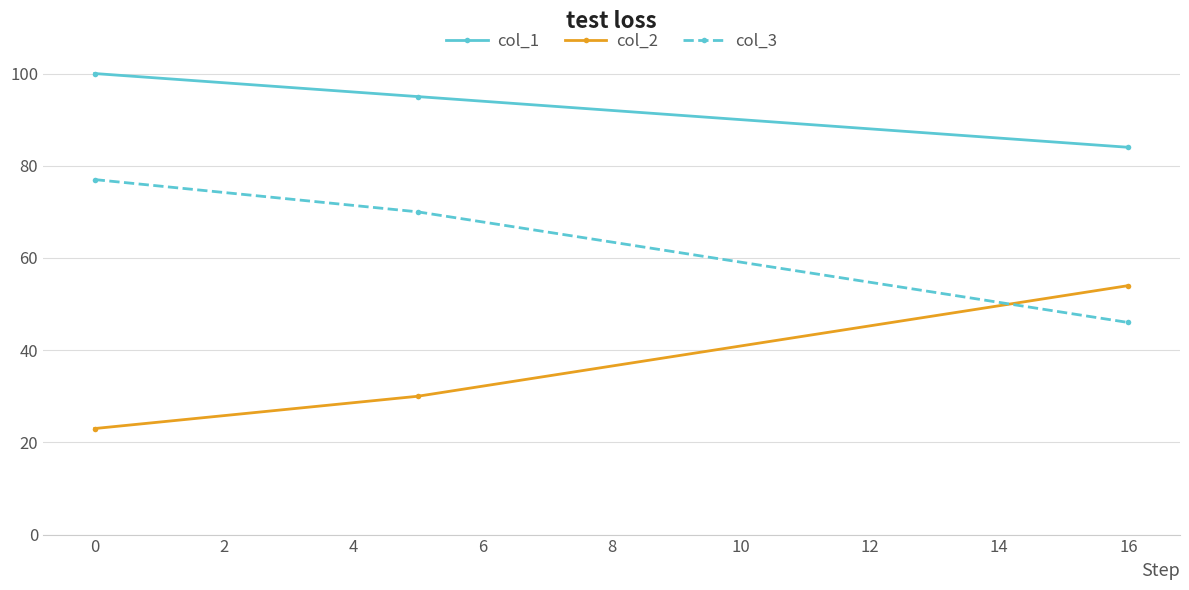

What is the value of the col_1 point at the 3rd from the left?

84